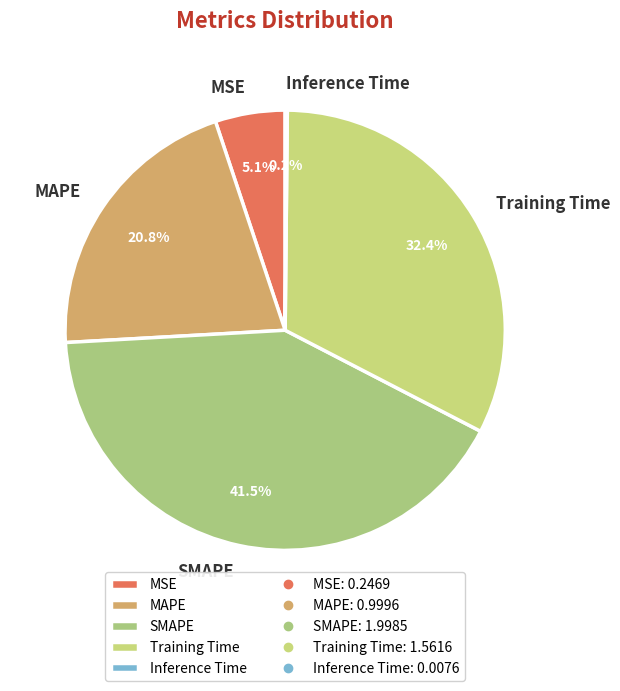

Which slice is the largest?

SMAPE